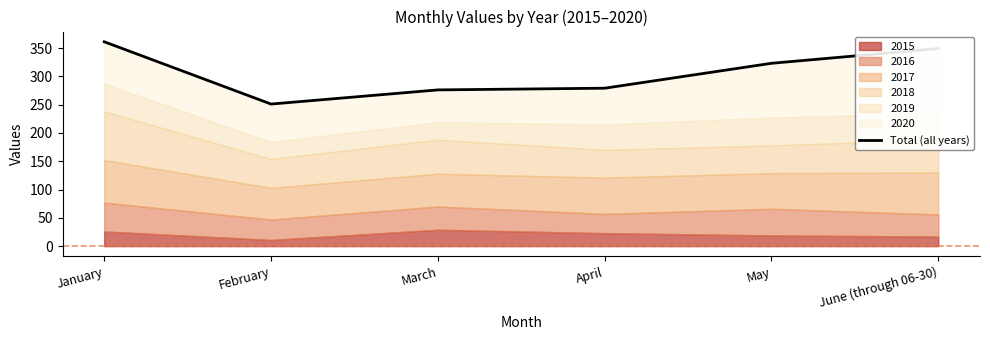

What is the label of the 6th point from the right?

January